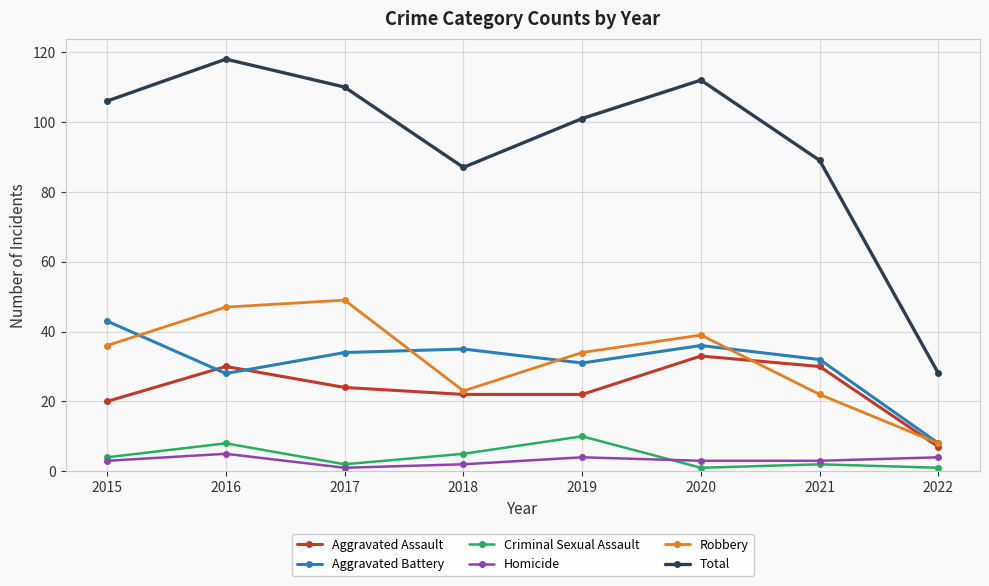

Is the value of Aggravated Battery at 2018 greater than the value of Homicide at 2017?

Yes